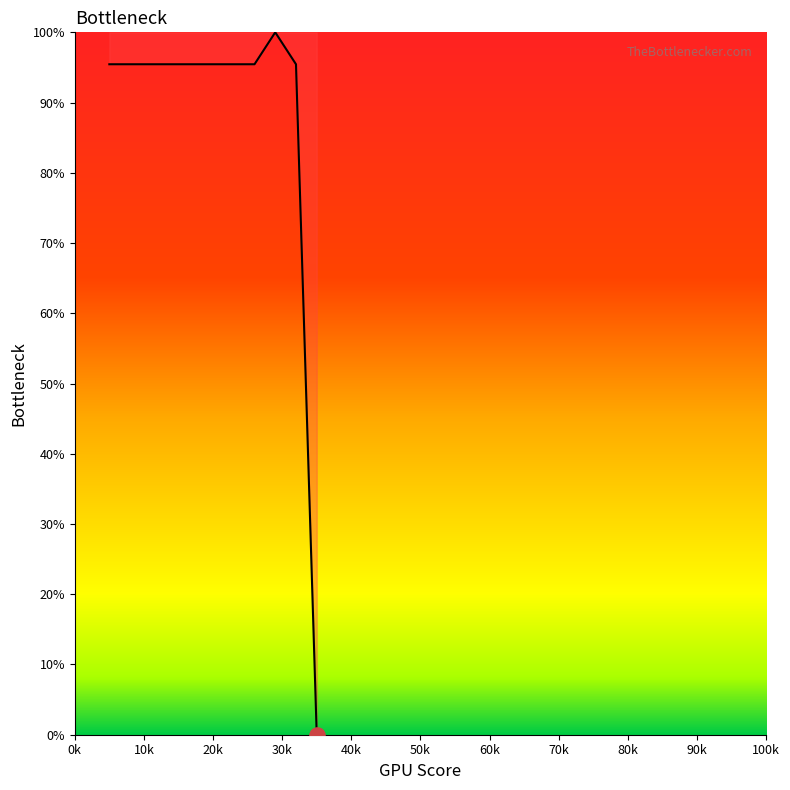

What is the greatest value displayed?

100.0